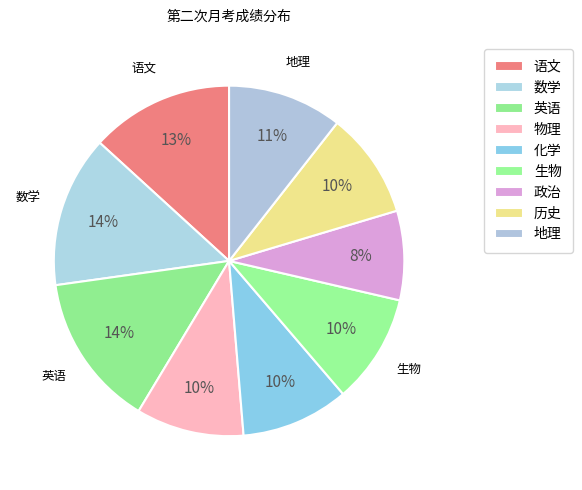

Which has a higher value, 历史 or 英语?

英语